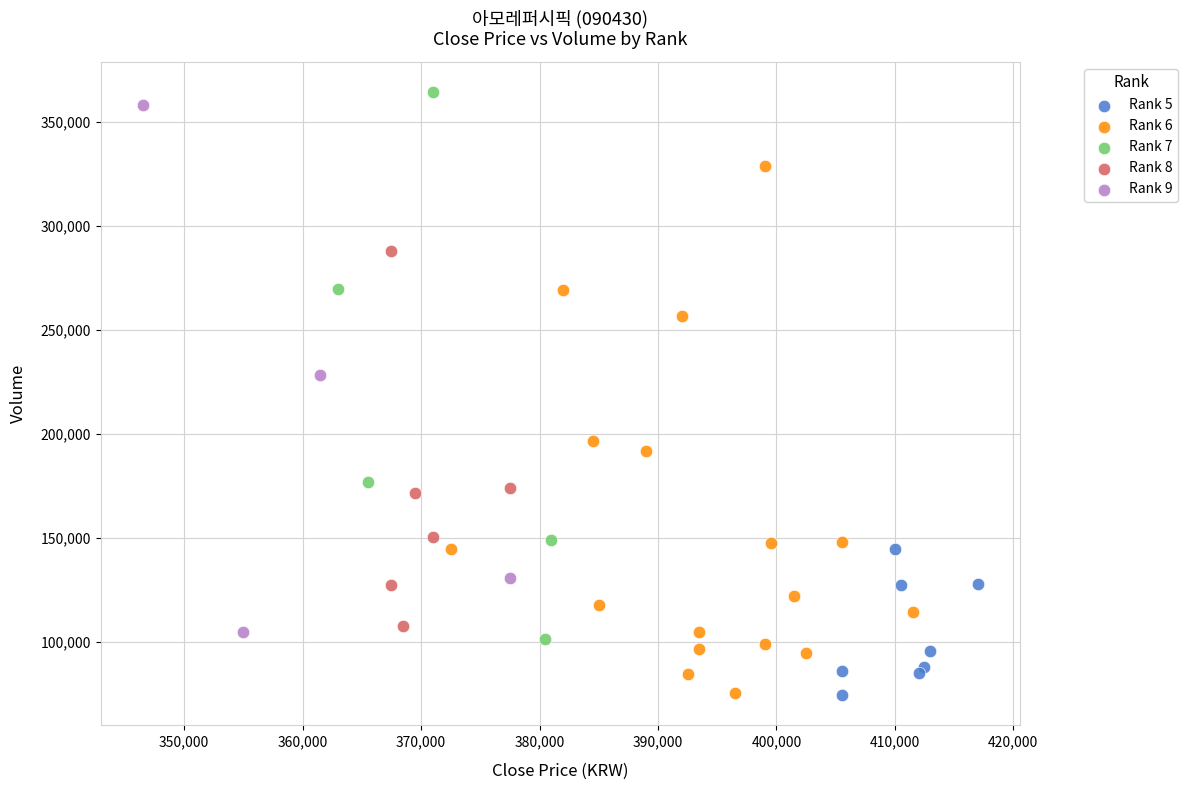

Which series has the largest Y range (max minus min)?

Rank 7